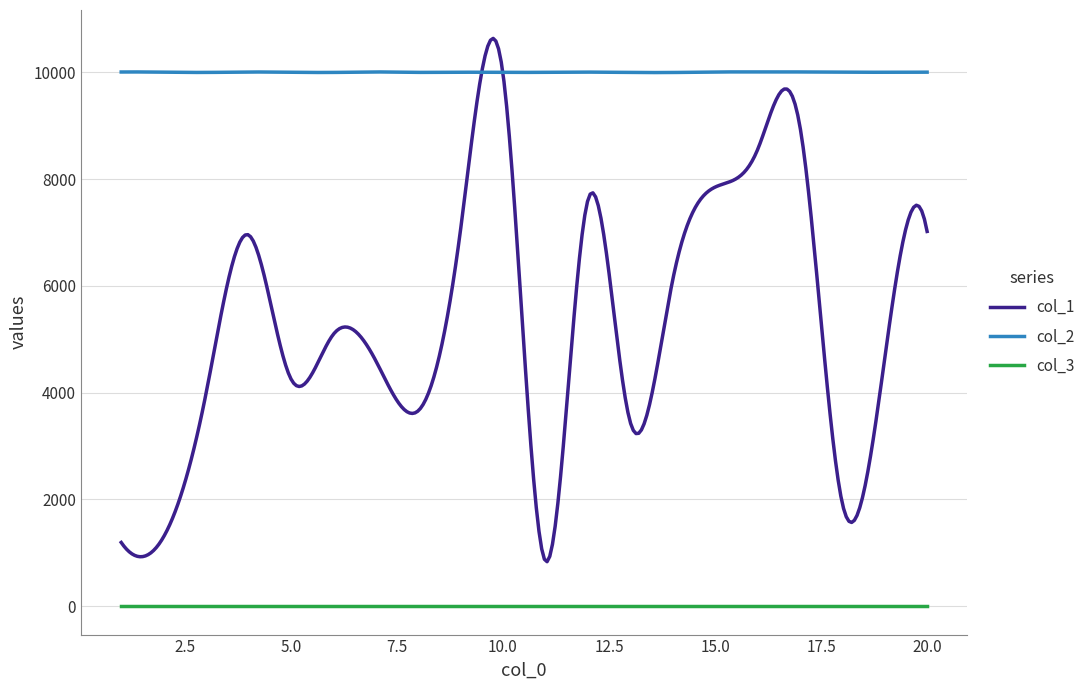

List the series in order of their peak value, lowest first.

col_3, col_2, col_1